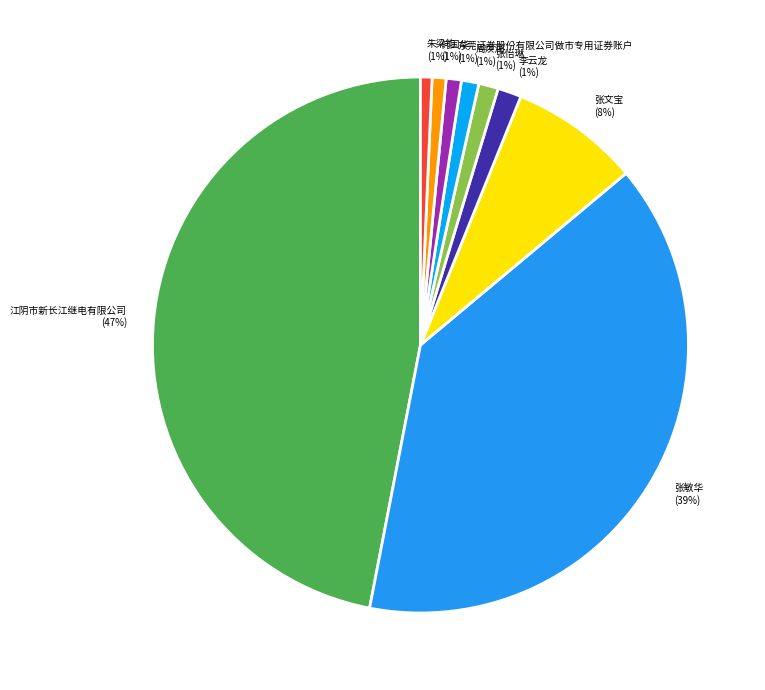

Does any single category account for the majority?

No